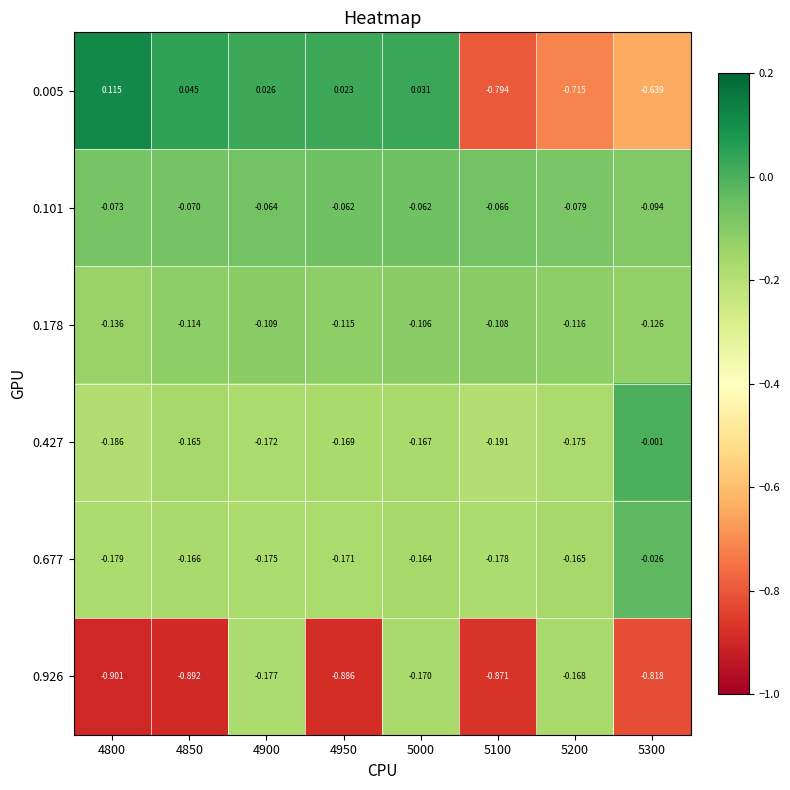

Count the number of data series in this chart.

6